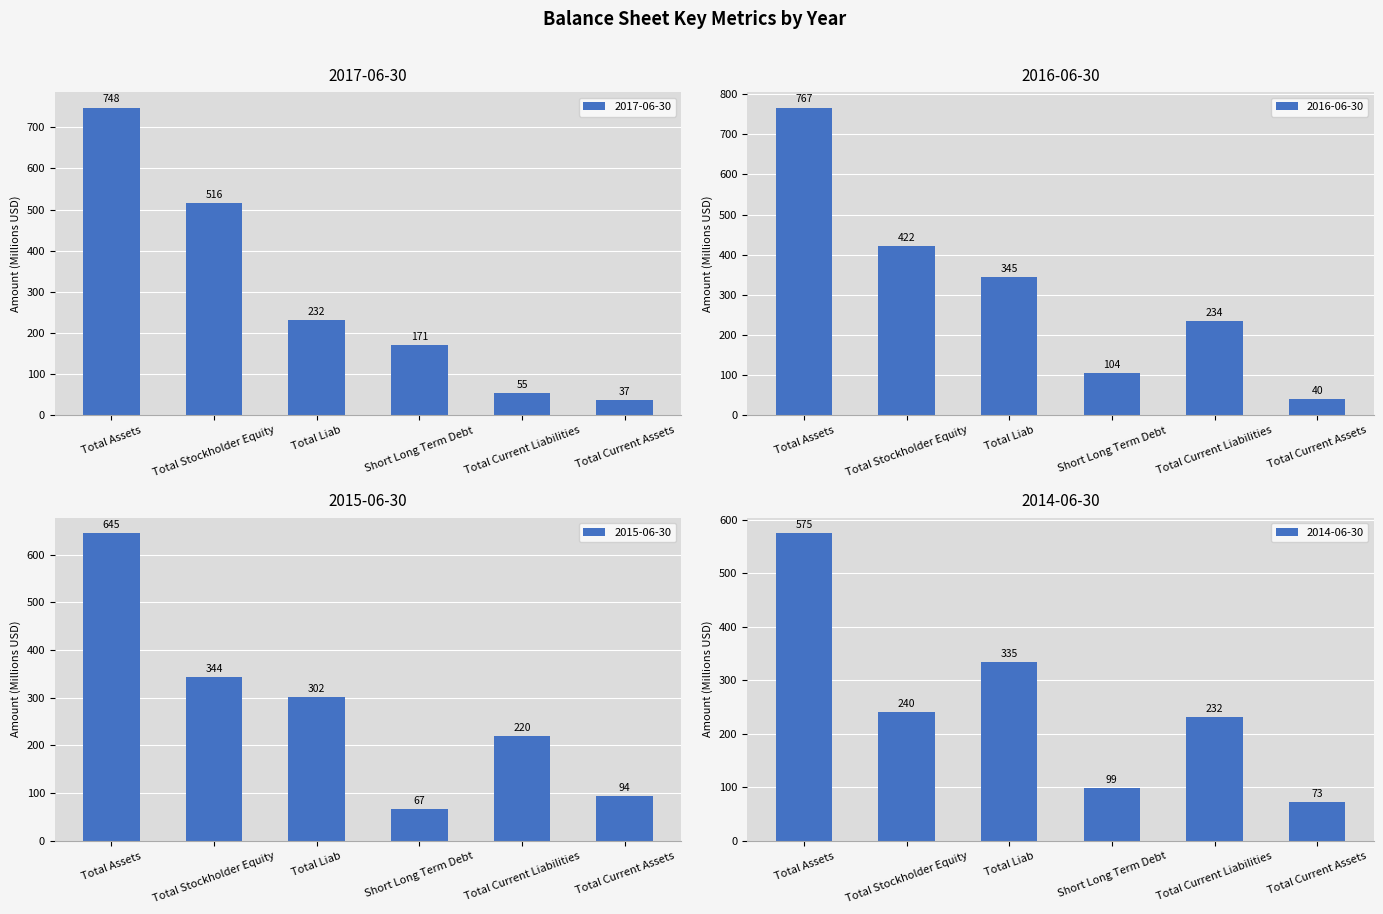

Reading left to right, list all the values displayed in this chart.

2017-06-30: 748.2	515.7	232.4	171.1	55.4	37.2
2016-06-30: 766.8	421.6	345.2	104.5	234.3	39.6
2015-06-30: 645.3	343.5	301.8	66.8	220.3	94.3
2014-06-30: 574.9	240.2	334.7	98.5	232.1	72.9